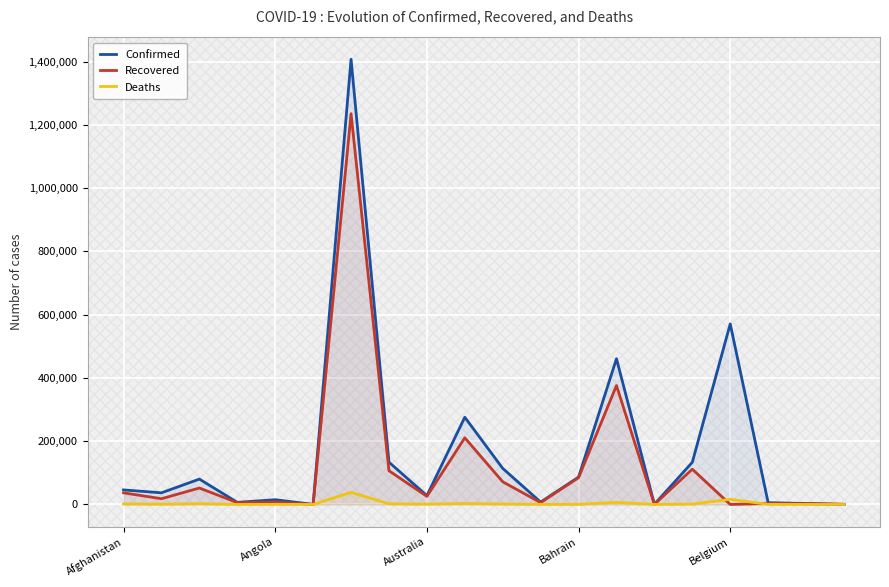

How many interior local peaks does the Recovered series have?

7